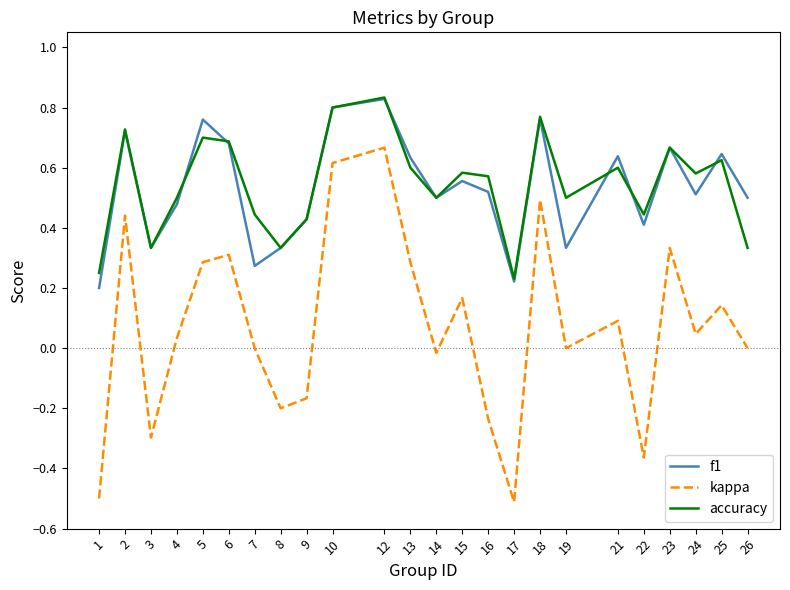

At which category is the sum across all series the highest?

12